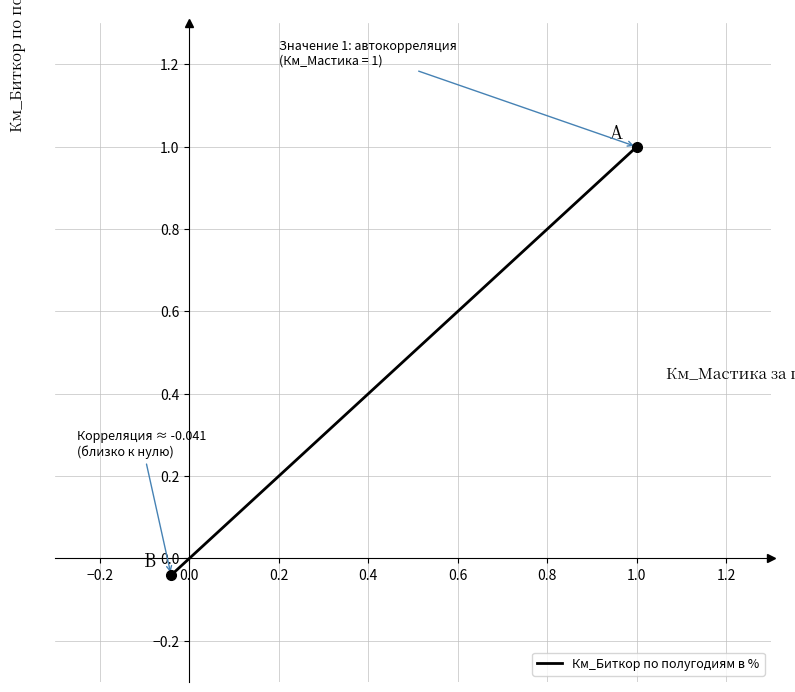

What is the sum of all values?

1.0